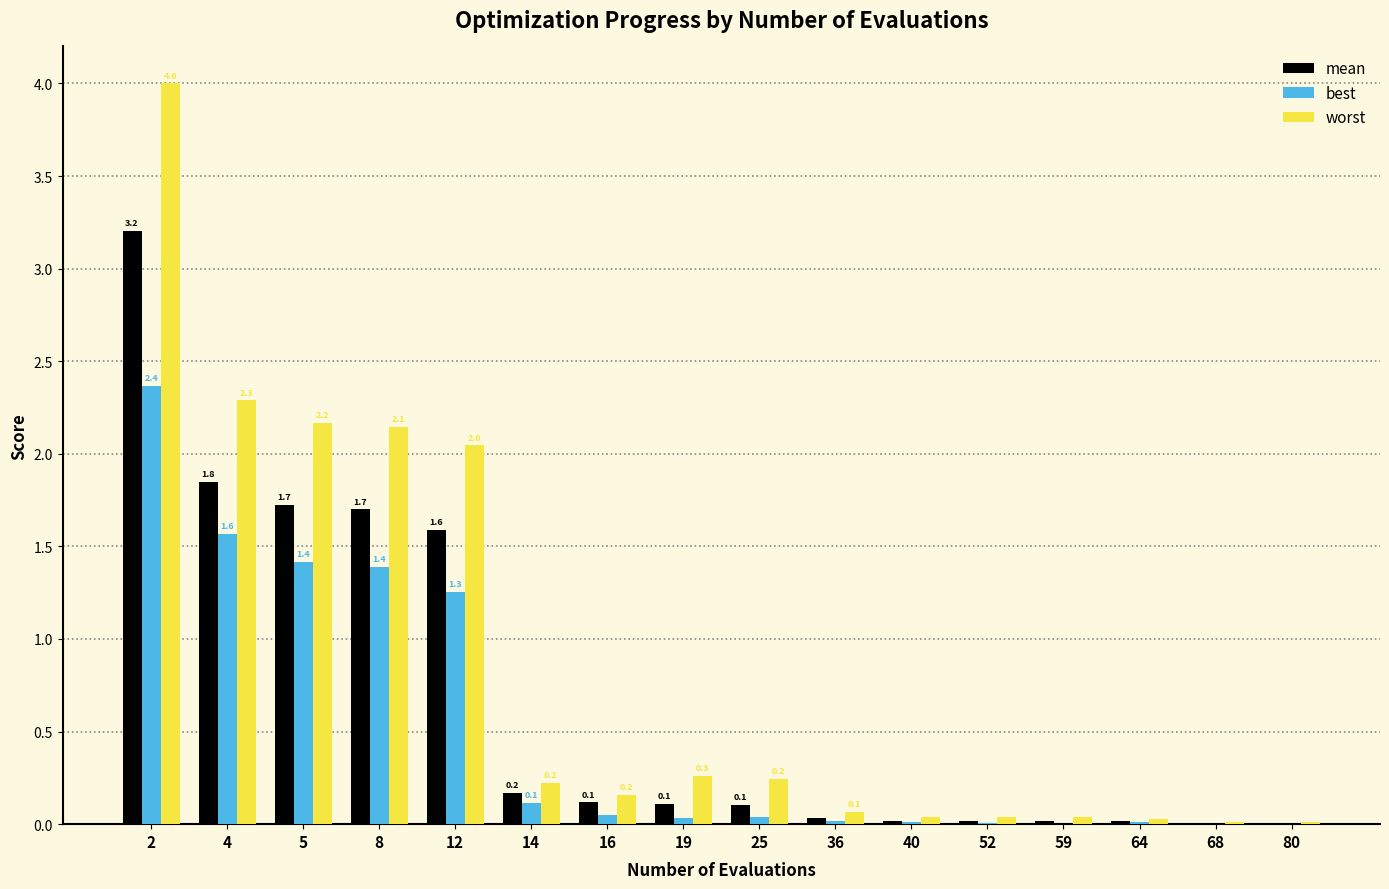

Where is best nearest to the value 1?

12